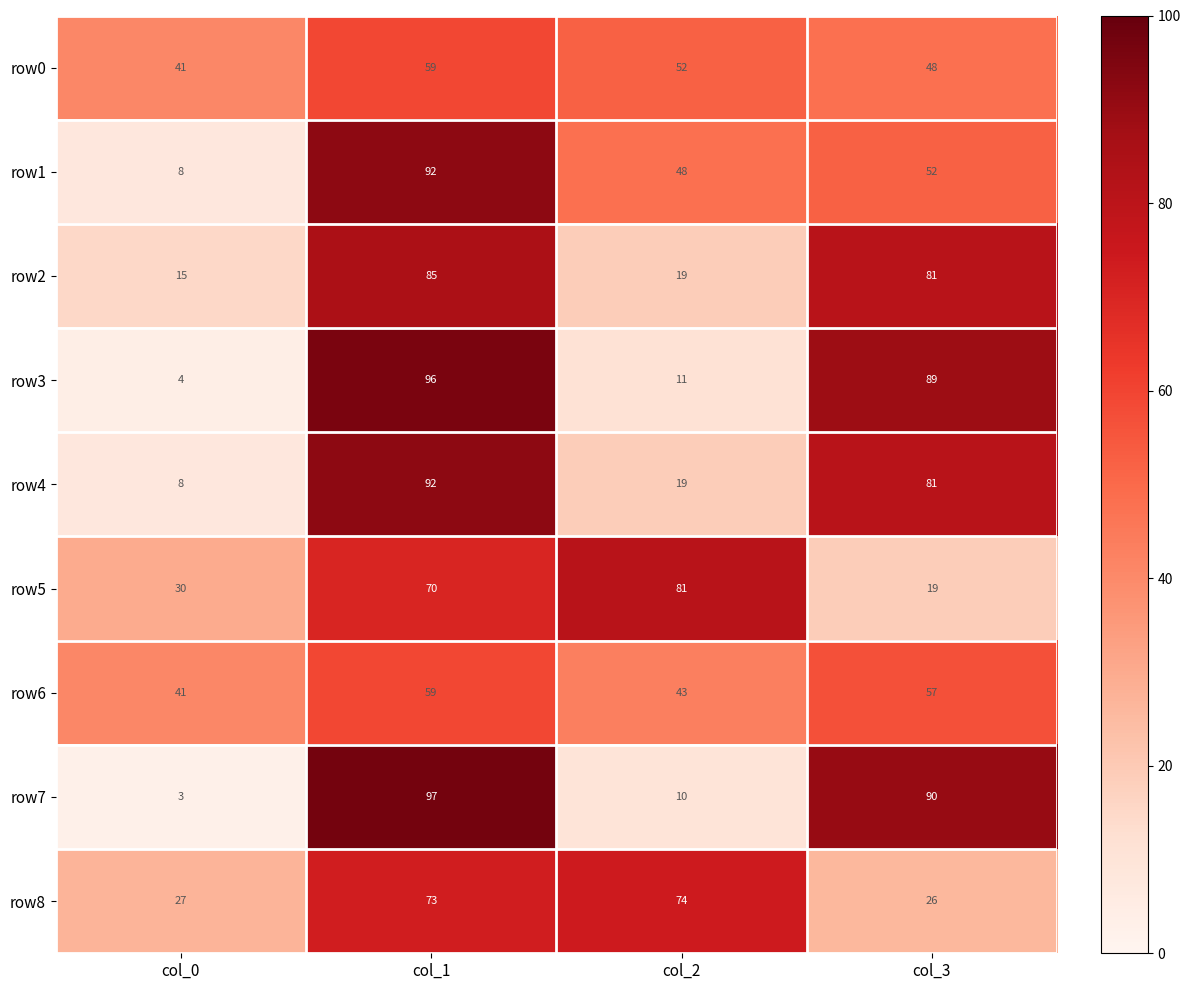

Which label corresponds to the largest value in the chart?

col_1